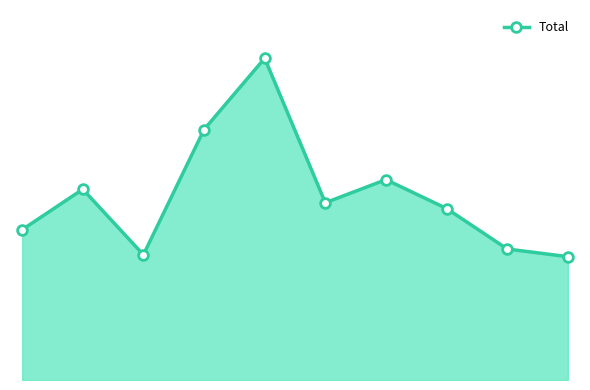

Does the chart have visible grid lines?

No